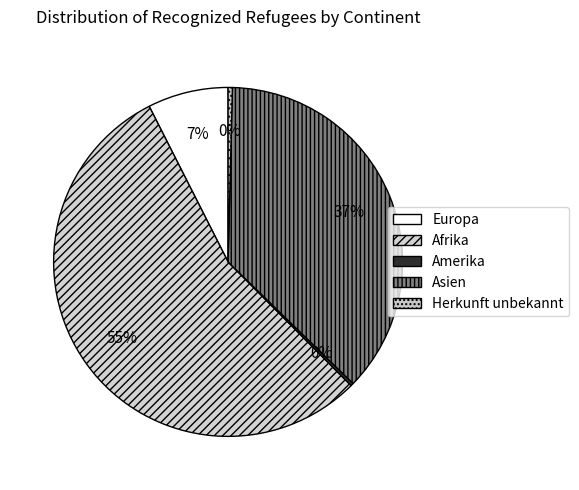

The Herkunft unbekannt slice represents 1% of the pie. True or false?

False